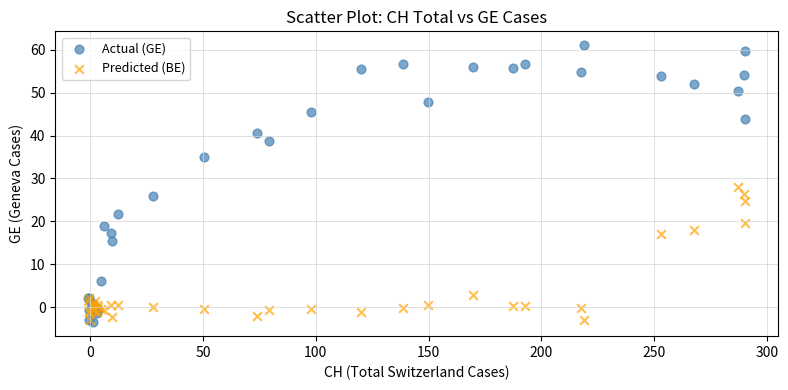

In the Predicted (BE) series, what Y value is closest to 12?

17.0